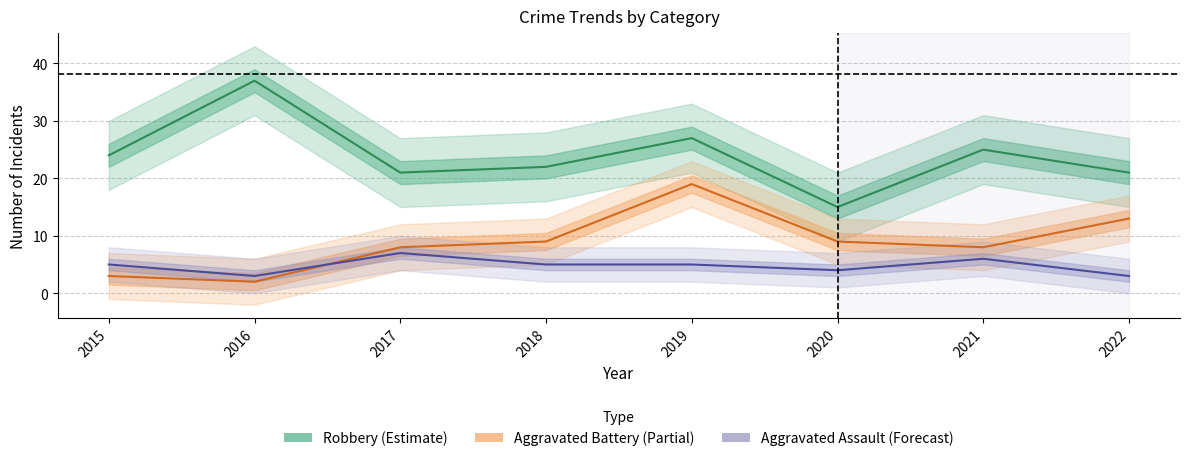

Reading left to right, transcribe all the data shown in this chart.

Robbery: 24	37	21	22	27	15	25	21
Aggravated Battery: 3	2	8	9	19	9	8	13
Aggravated Assault: 5	3	7	5	5	4	6	3